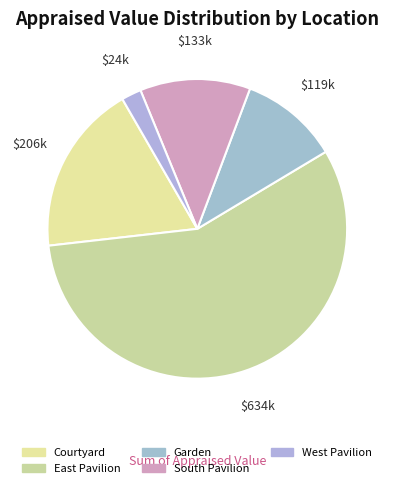

Rank the categories by value from lowest to highest.

West Pavilion, Garden, South Pavilion, Courtyard, East Pavilion